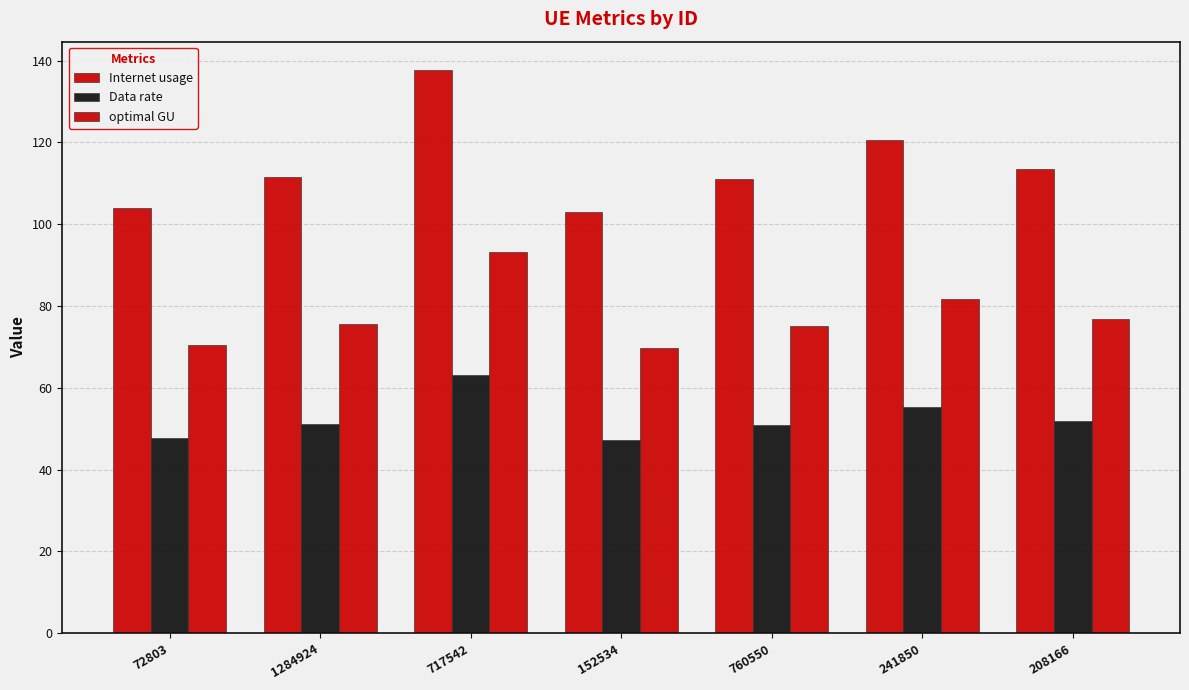

How many data points does each series have?

7